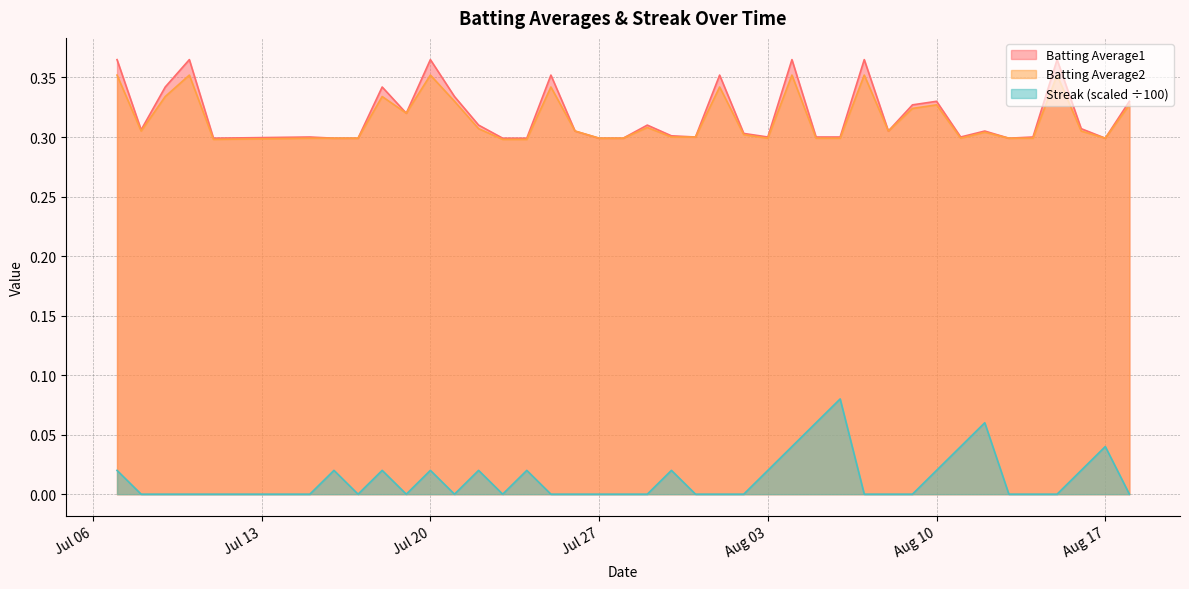

True or false: Streak (scaled ÷100) and Batting Average2 cross at least once.

False